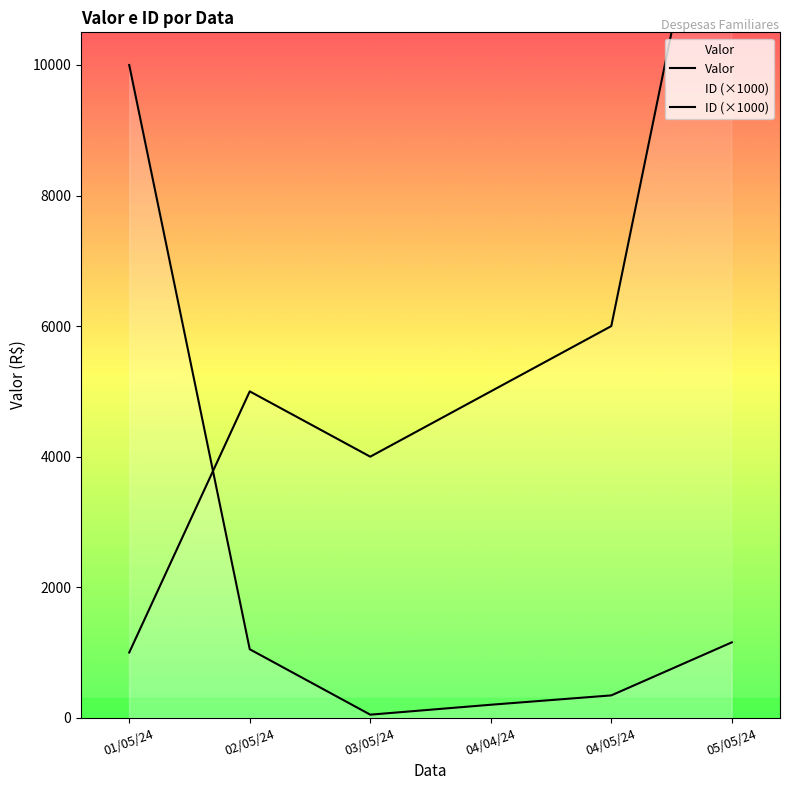

Rank the categories by Valor value from lowest to highest.

03/05/24, 04/04/24, 04/05/24, 02/05/24, 05/05/24, 01/05/24